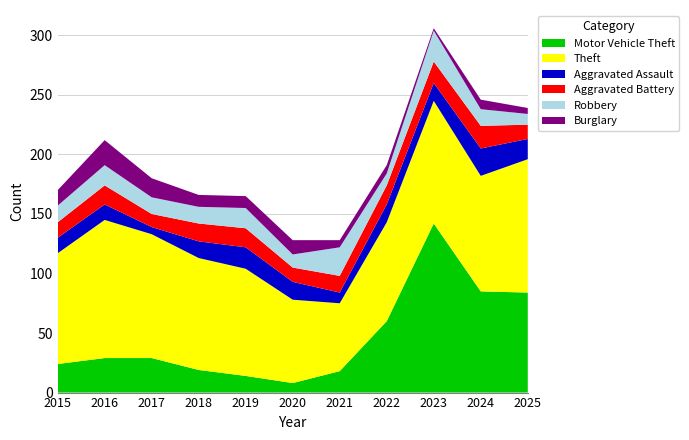

Reading left to right, extract all data points from this chart.

Motor Vehicle Theft: 2015=24	2016=29	2017=29	2018=19	2019=14	2020=8	2021=18	2022=60	2023=142	2024=85	2025=84
Theft: 2015=93	2016=116	2017=104	2018=94	2019=90	2020=70	2021=57	2022=83	2023=103	2024=97	2025=112
Aggravated Assault: 2015=13	2016=13	2017=6	2018=14	2019=18	2020=15	2021=9	2022=15	2023=15	2024=23	2025=17
Aggravated Battery: 2015=13	2016=16	2017=11	2018=15	2019=16	2020=12	2021=14	2022=16	2023=18	2024=19	2025=12
Robbery: 2015=14	2016=17	2017=14	2018=14	2019=17	2020=11	2021=24	2022=10	2023=26	2024=14	2025=9
Burglary: 2015=13	2016=21	2017=16	2018=10	2019=10	2020=12	2021=6	2022=7	2023=2	2024=8	2025=5